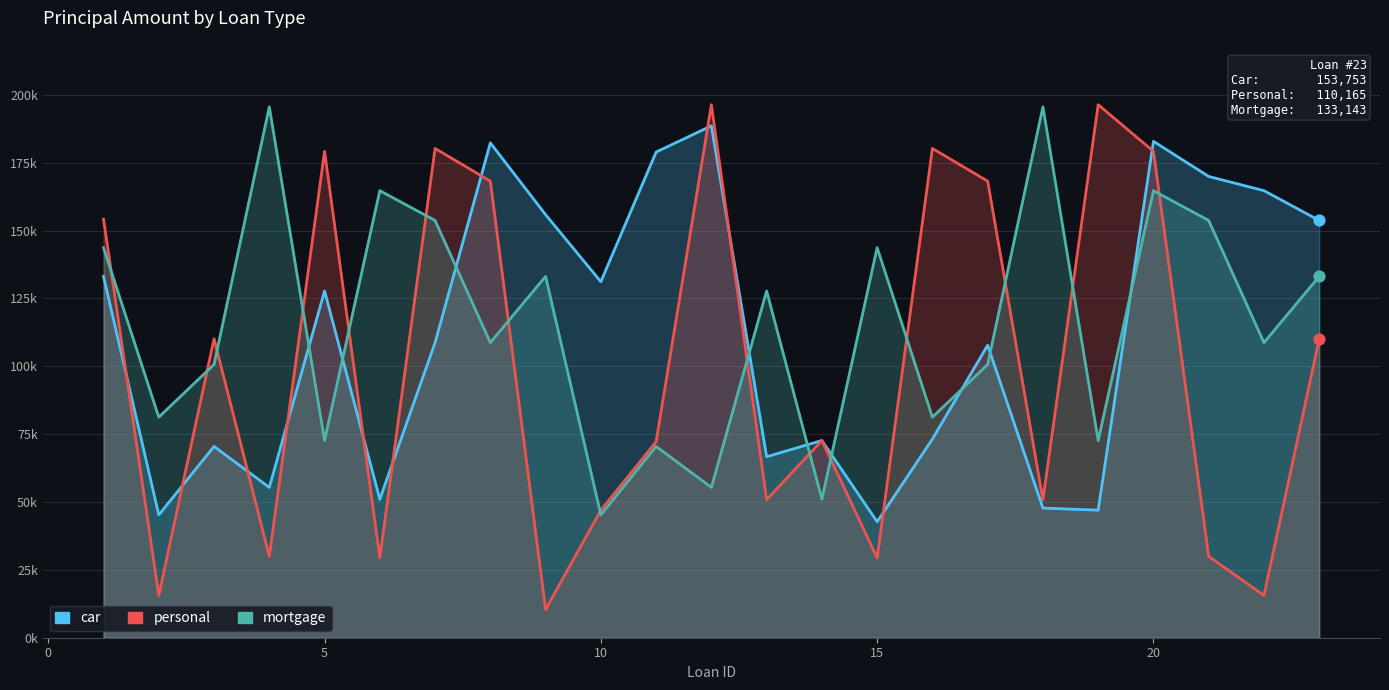

Which series contains the lowest Y value?

personal